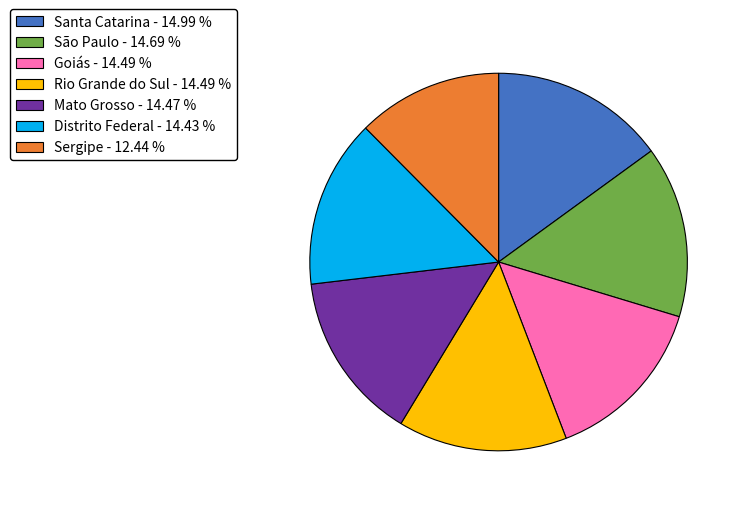

Which slice is the smallest?

Sergipe